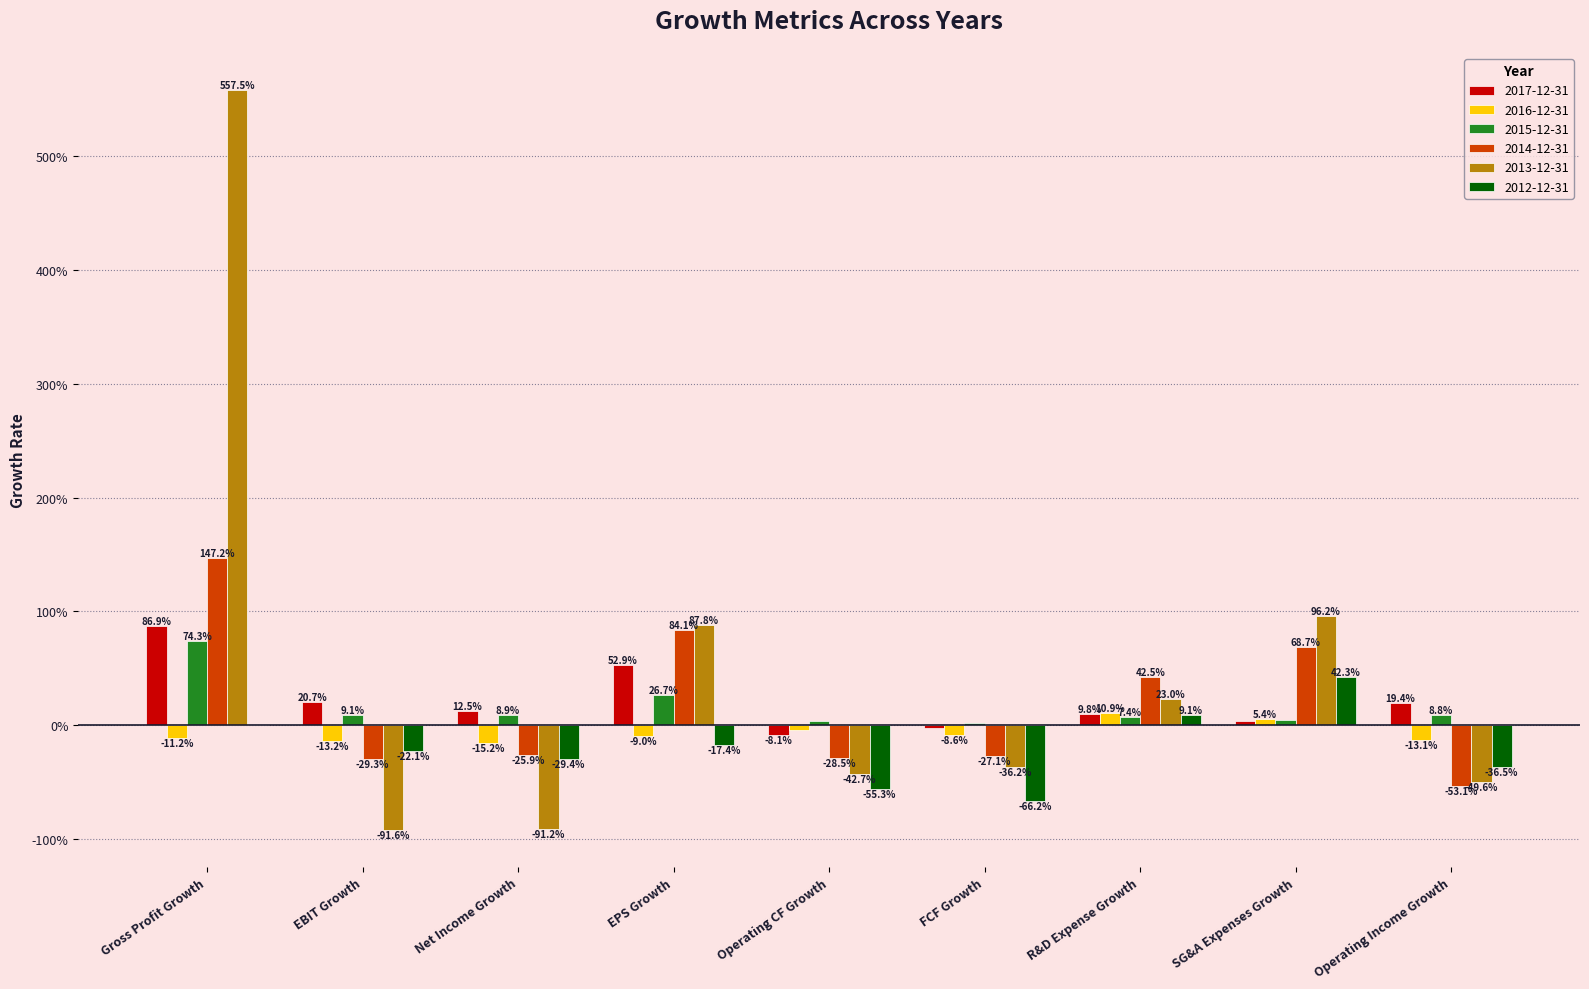

What is the difference between the maximum and minimum values in the 2014-12-31 series?

2.0